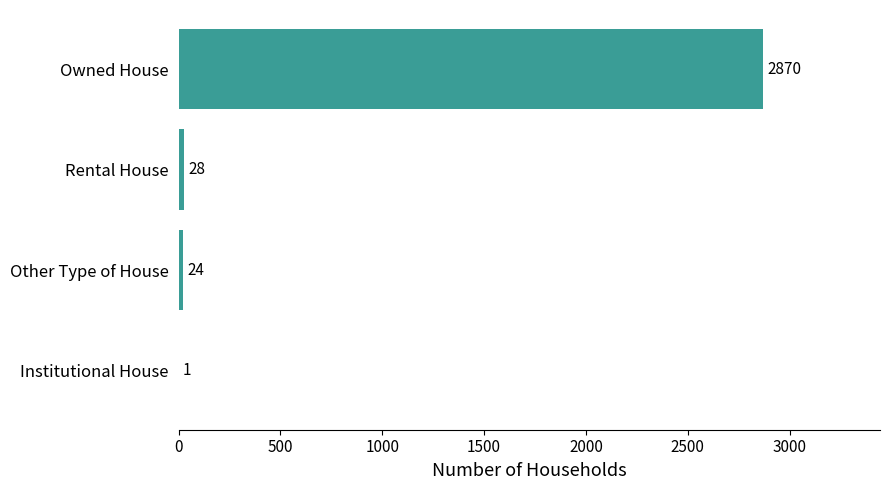

Which has a higher value, Owned House or Rental House?

Owned House